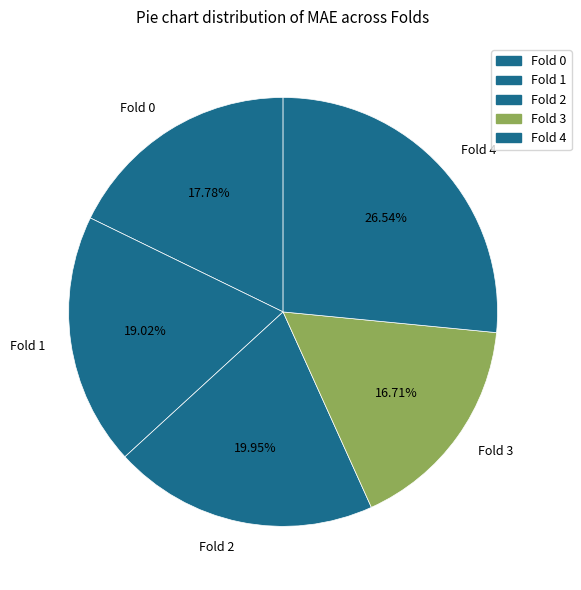

Does any single category account for the majority?

No